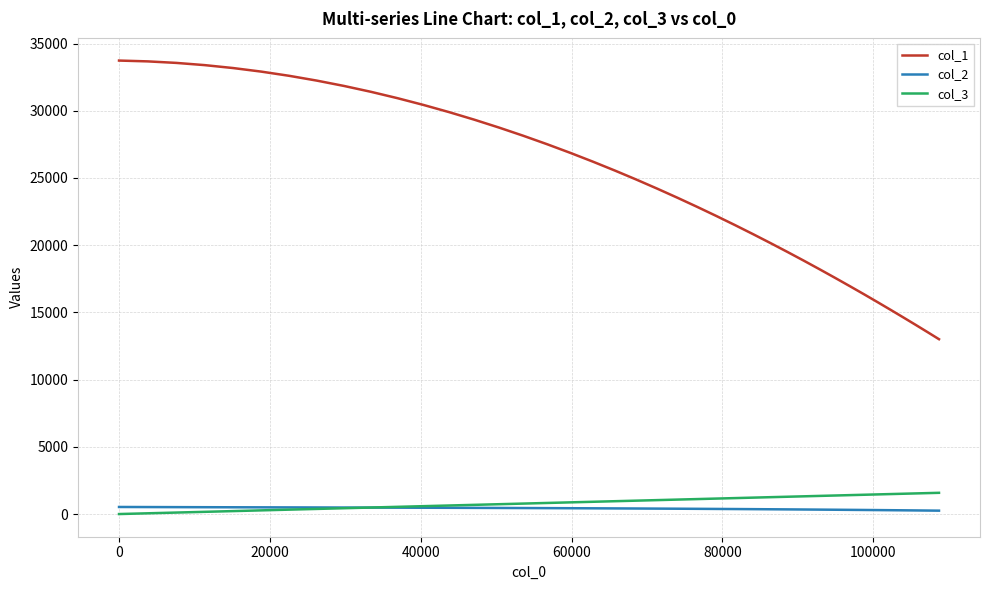

What is the lowest value of the col_1 series?

13006.4